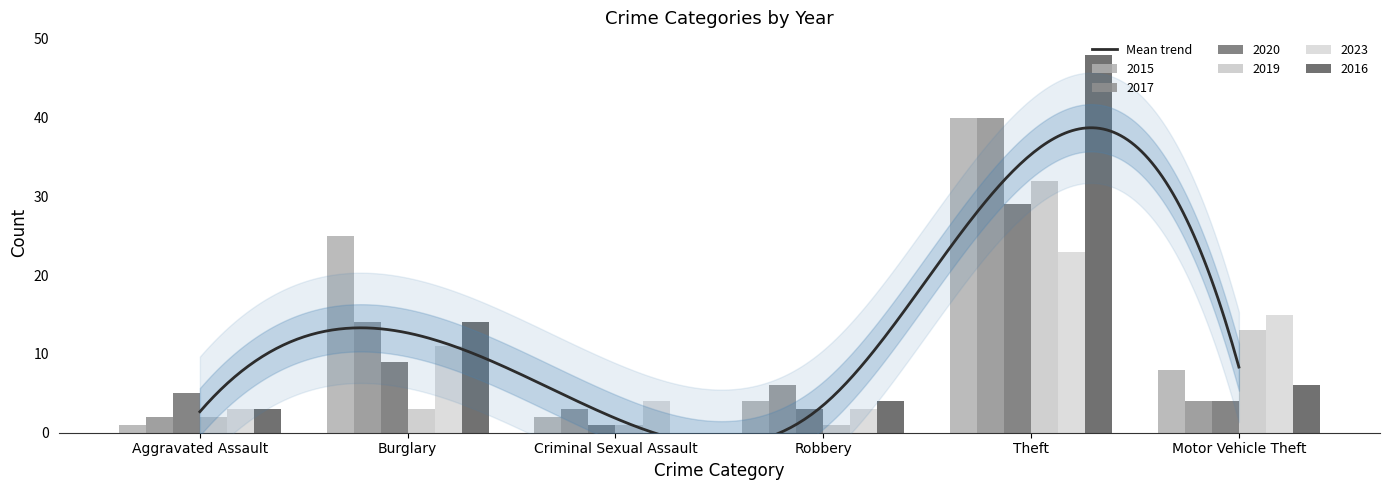

Which has a higher value, Theft or Robbery?

Theft